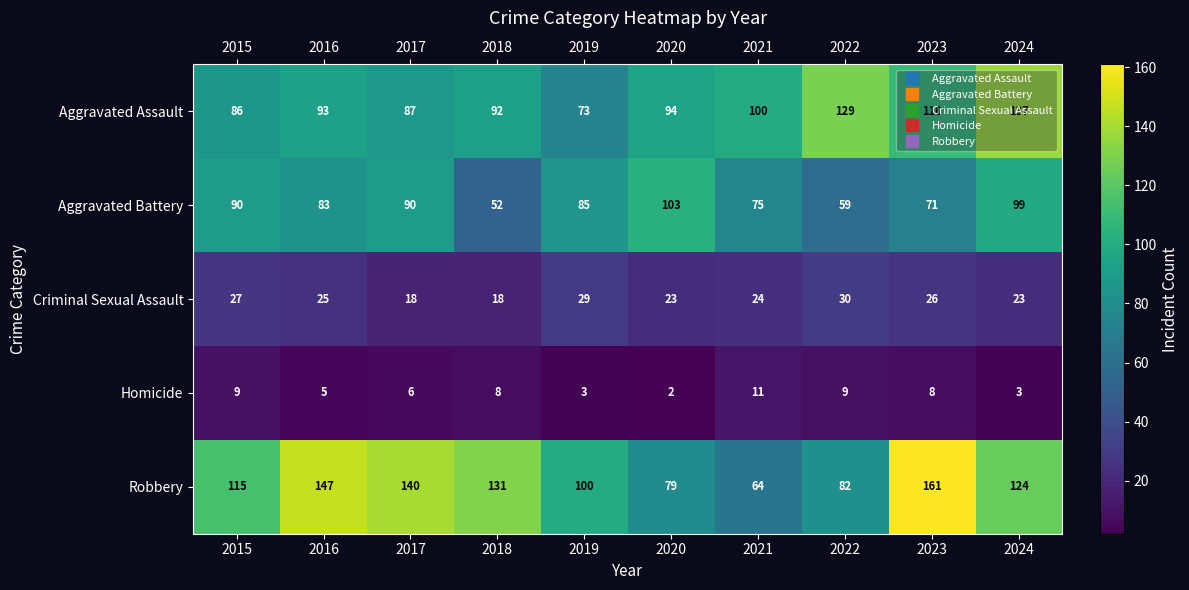

Which label corresponds to the largest value in the chart?

2023